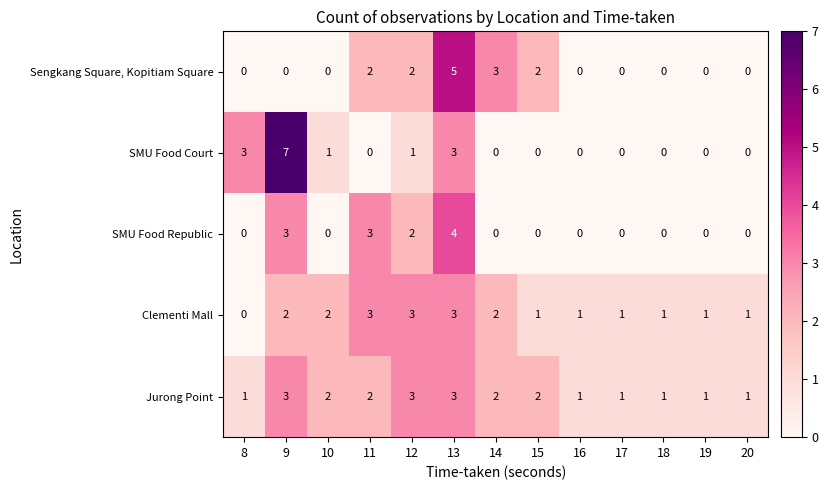

Which series has the widest spread of values?

SMU Food Court